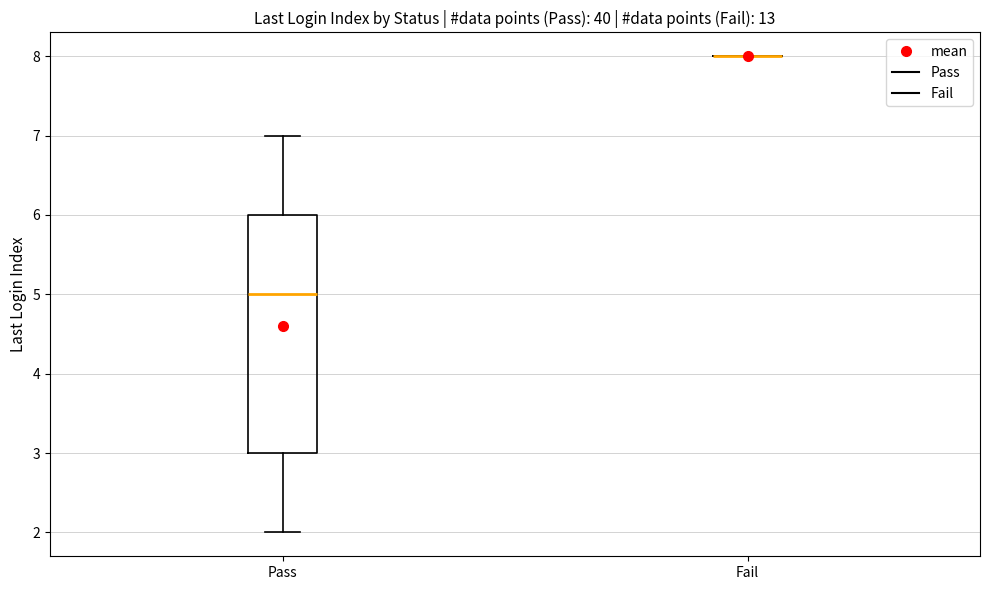

Reading left to right, read every box against the y-axis: the position of its median line, the range the box covers, and the ends of its whiskers. The values are not printed on the chart, so give them approximately, as read against the axis.

Pass: median 5, box 3 to 6, whiskers 2 to 7
Fail: box collapsed to a line at 8, whiskers 8 to 8